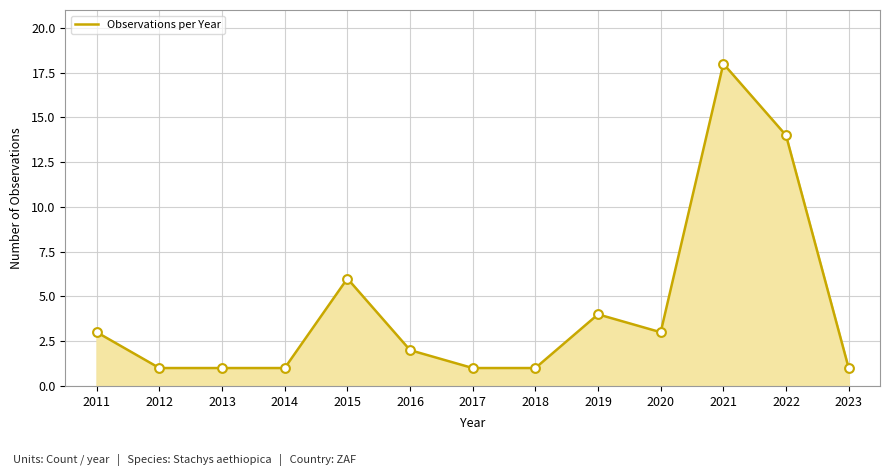

What is the change in value from 2018 to 2022?

+13